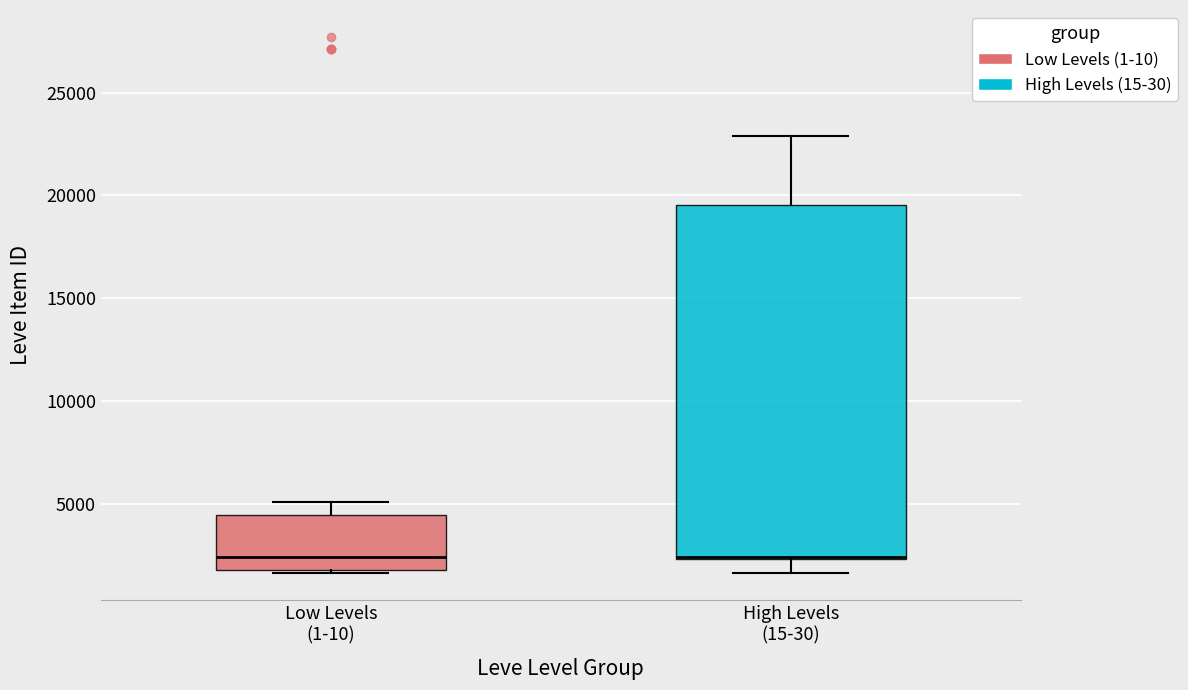

Where is the lower edge of the box for High Levels (15-30) on the y-axis? The values are not printed on the chart, so give them approximately, as read against the axis.

2500